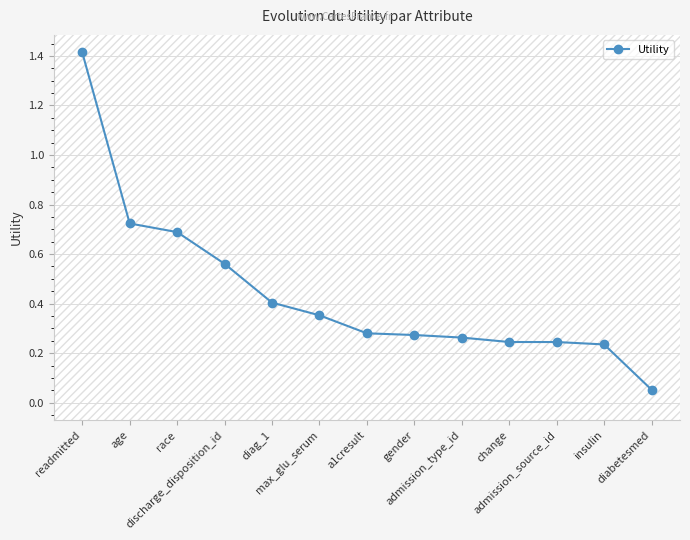

What is the label of the 7th point from the left?

a1cresult